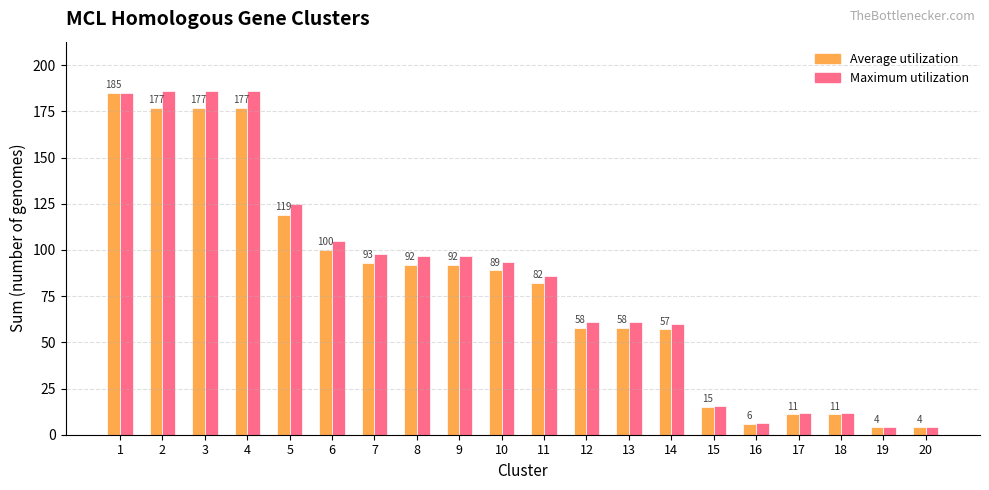

What is the lowest value of the Average utilization series?

4.0